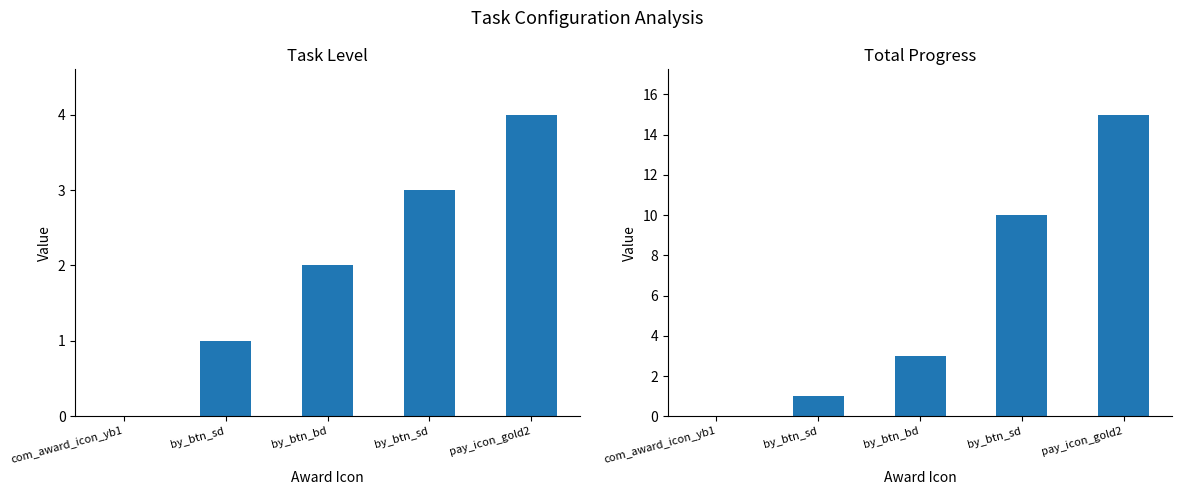

How many task_lv values are between 1 and 3?

3